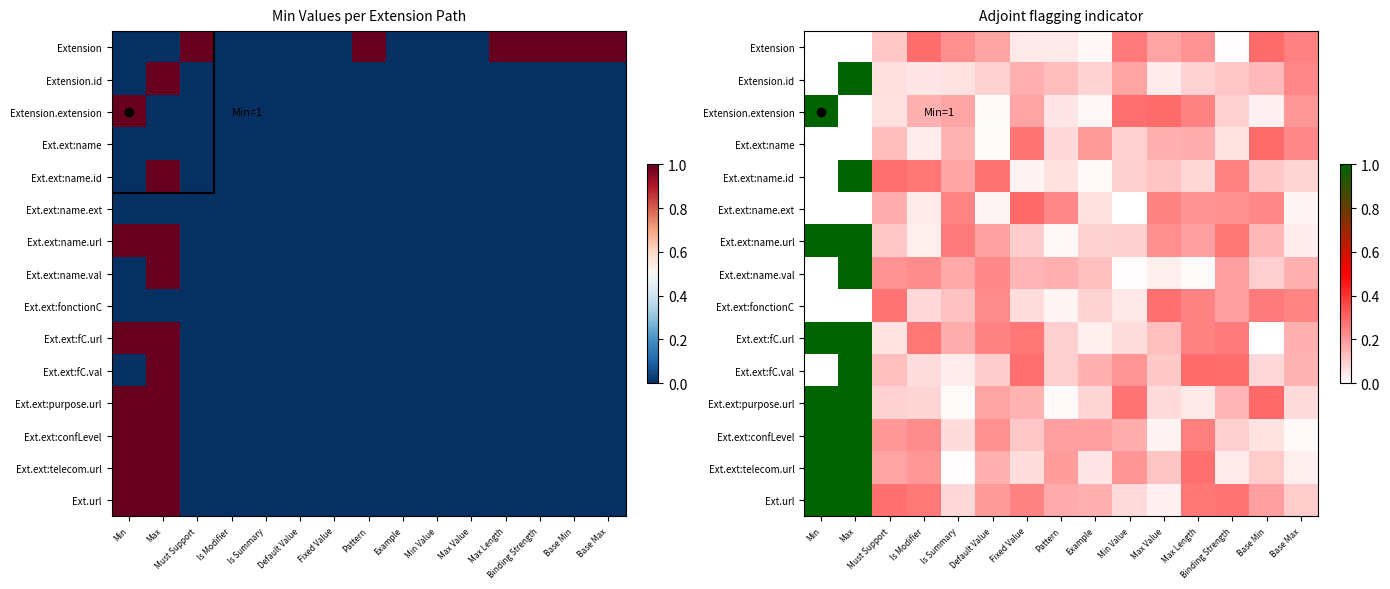

Is the value of Ext.ext:name.ext at Is Modifier greater than the value of Ext.ext:telecom.url at Fixed Value?

No